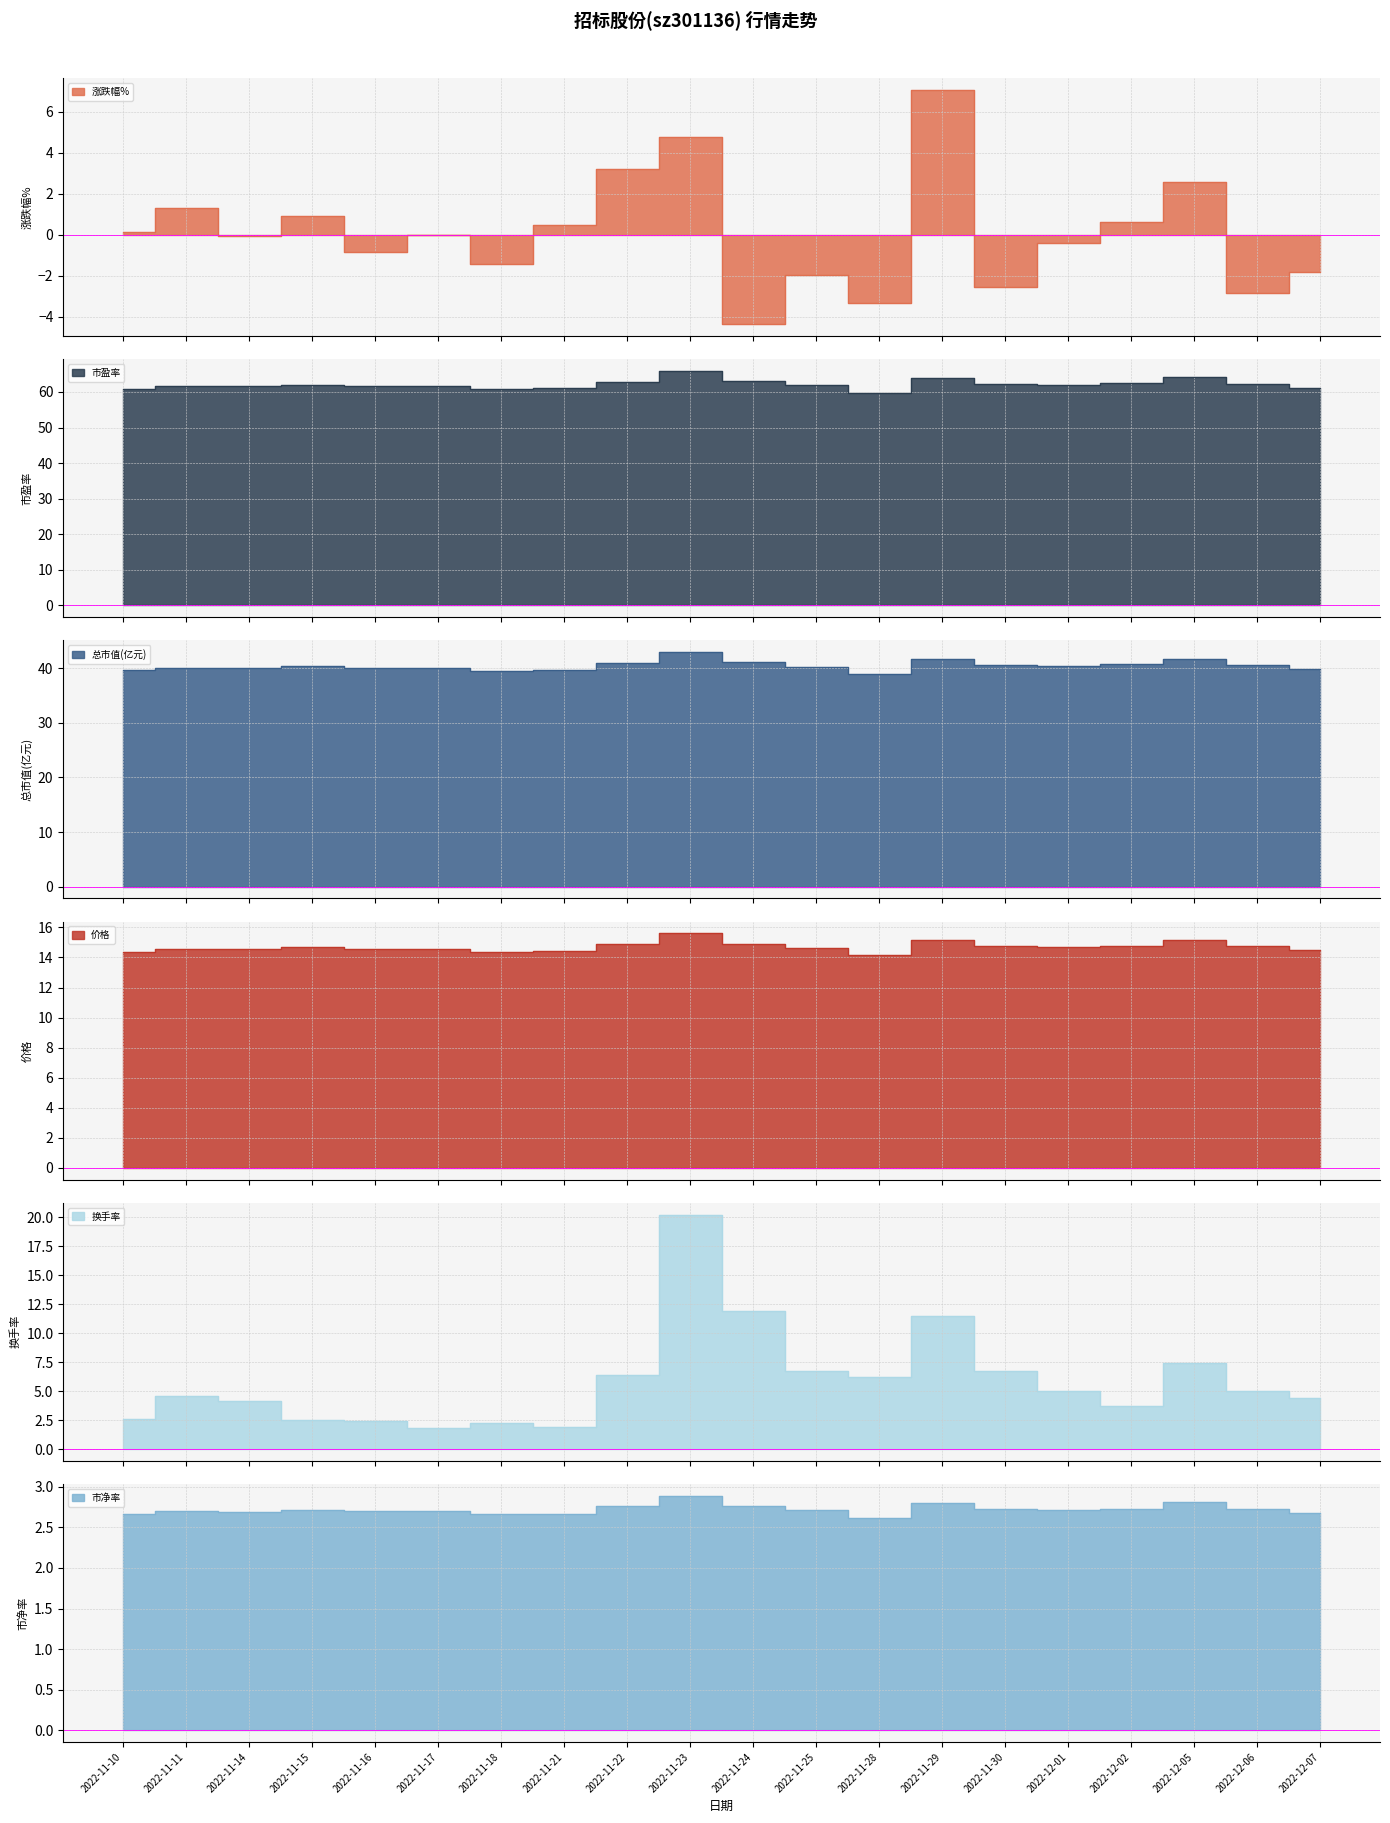

How many interior local valleys does the 涨跌幅% series have?

7